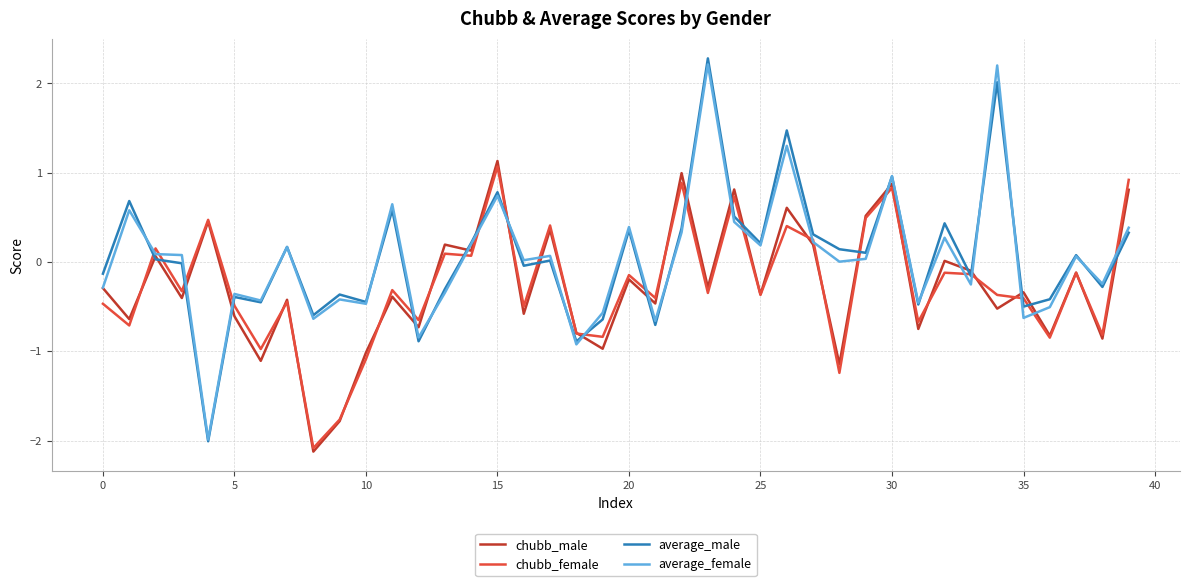

What is the lowest value of the chubb_male series?

-2.1